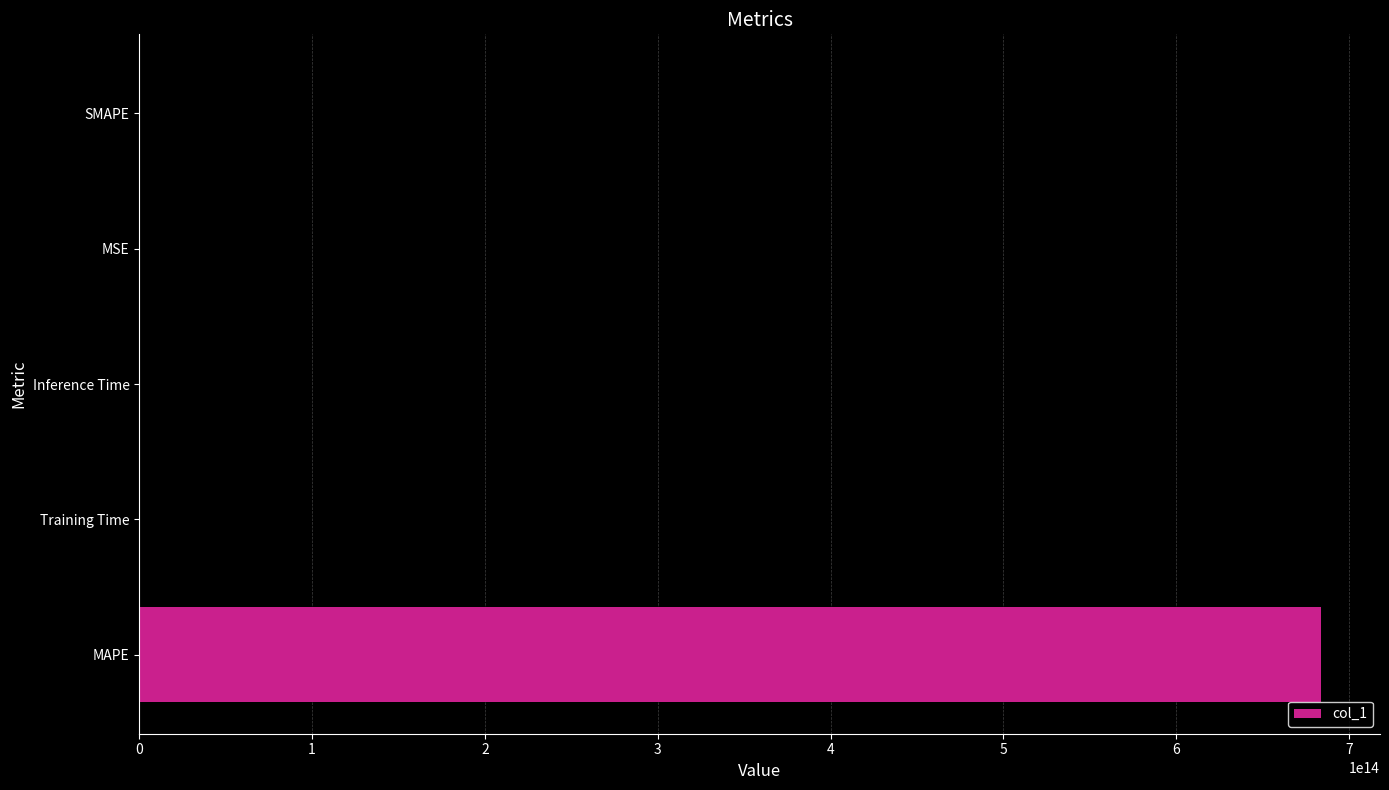

Is it true that the value at Inference Time is 0.0?

True